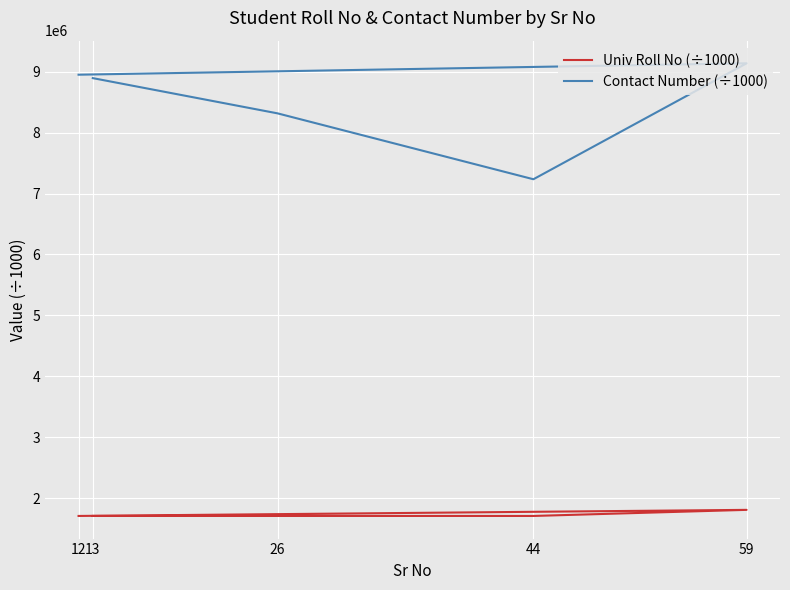

What is the sum of the Univ Roll No (÷1000) values at 44 and 59?

3510826.9